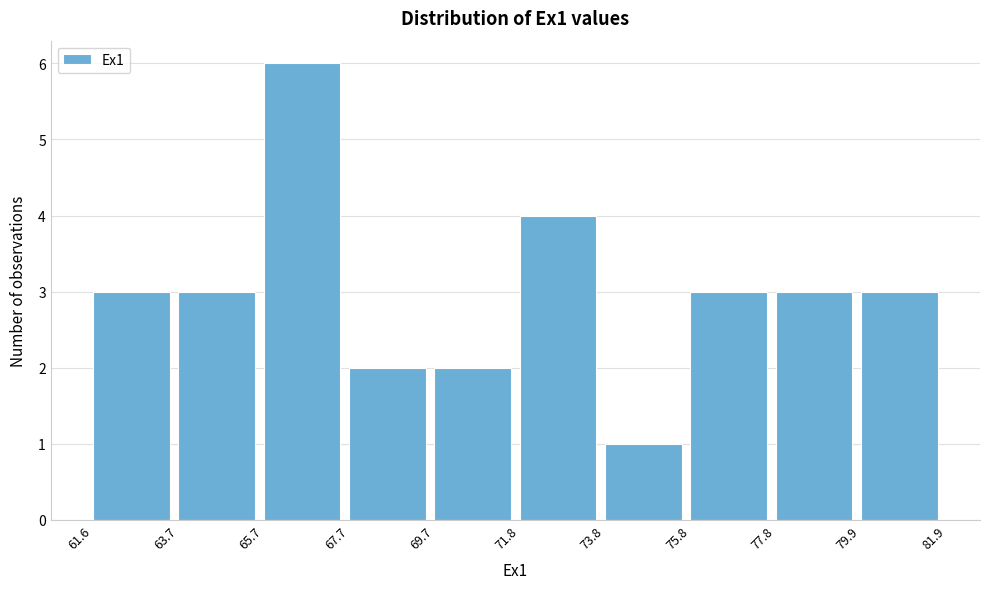

Which range on the x-axis has the tallest bar?

65.7 to 67.7